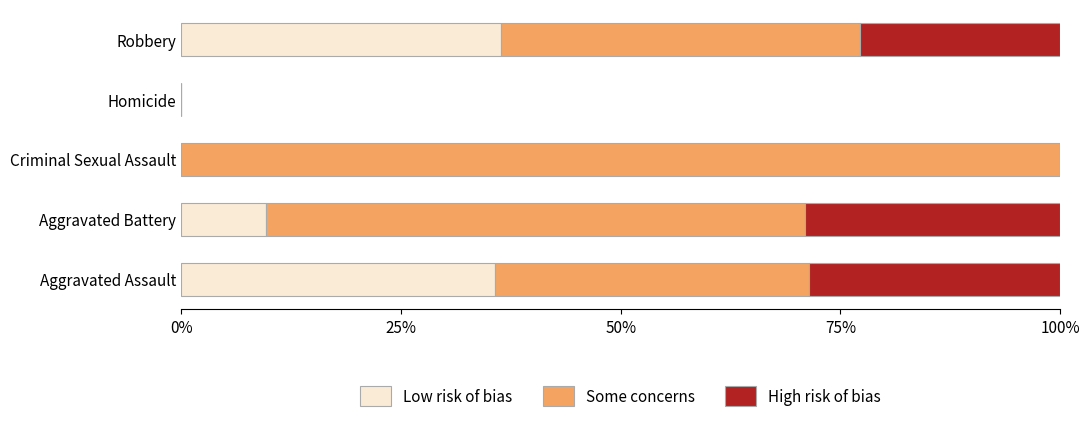

The Low risk of bias series shows 16.1 at Homicide. True or false?

False